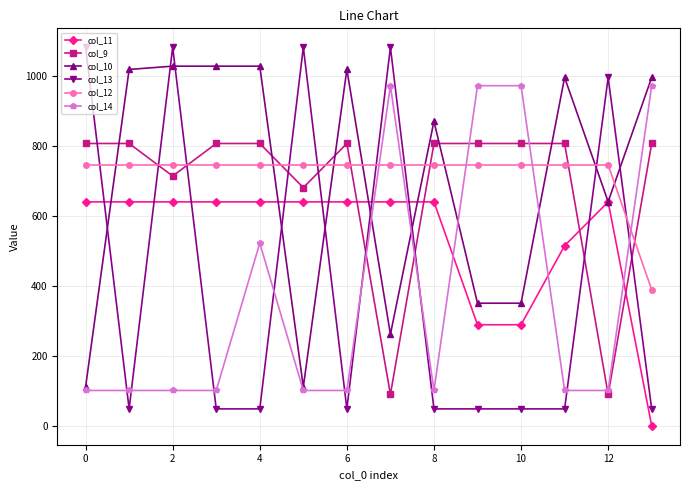

What is the value of the col_11 point at the 8th from the left?

639.5